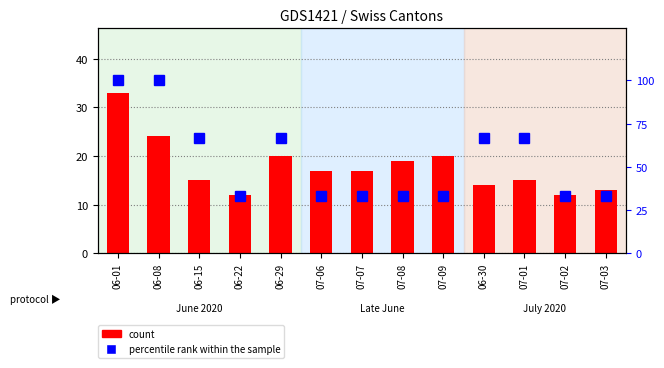

Count the number of categories in the chart.

13